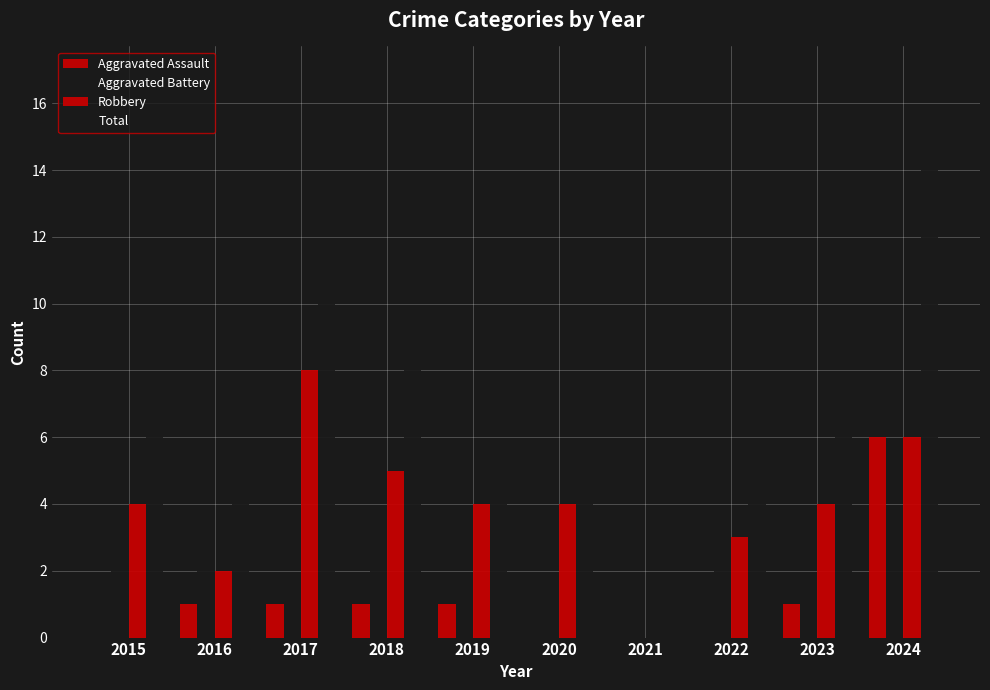

What is the spread (max minus min) of values at 2021?

1